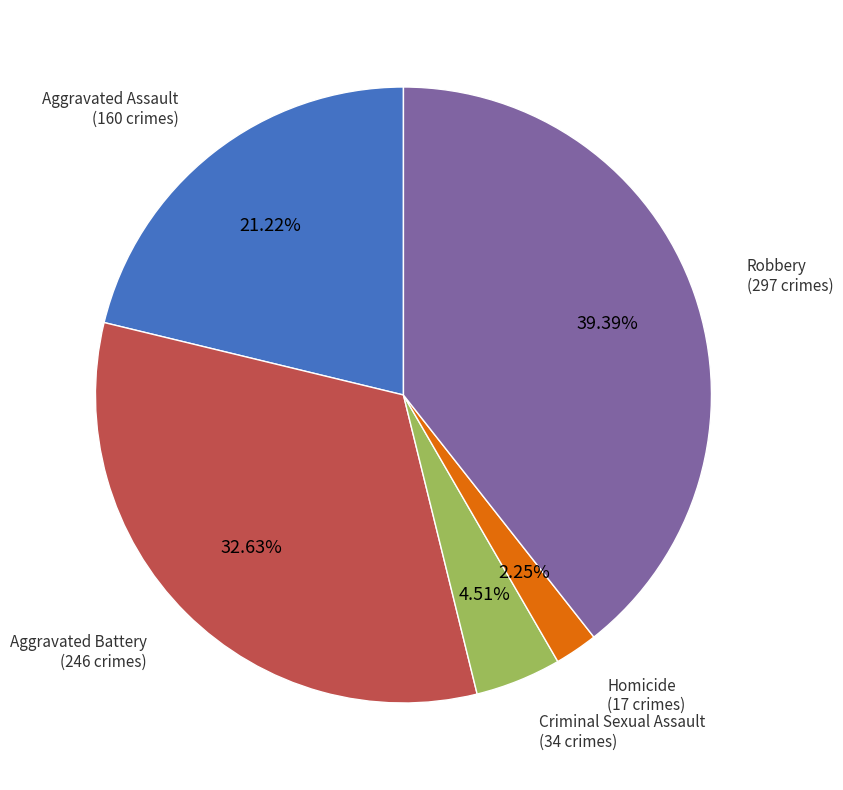

Rank the categories by value from lowest to highest.

Homicide, Criminal Sexual Assault, Aggravated Assault, Aggravated Battery, Robbery